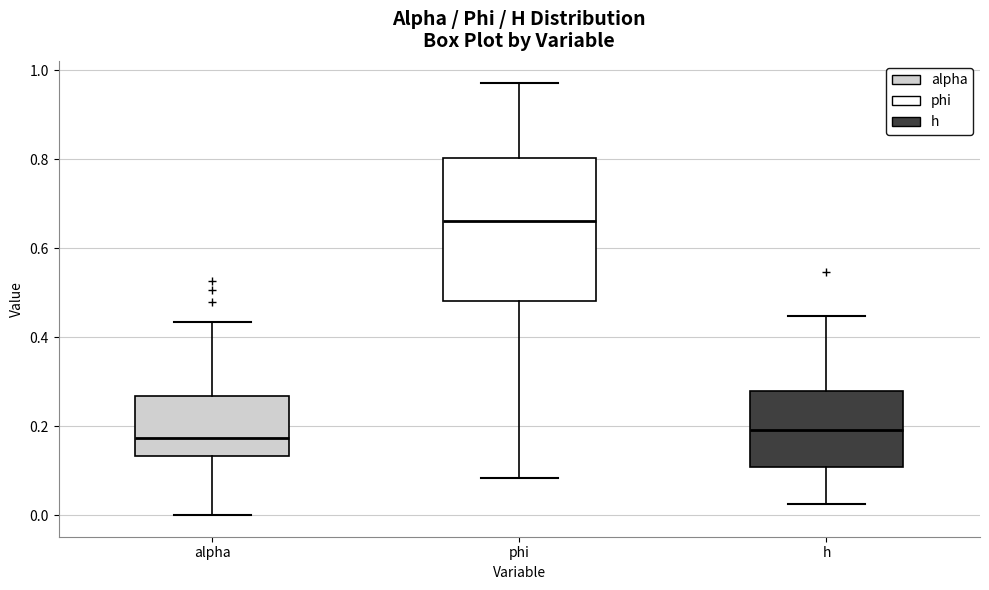

Where does the lower whisker of the box for phi end on the y-axis? The values are not printed on the chart, so give them approximately, as read against the axis.

0.08